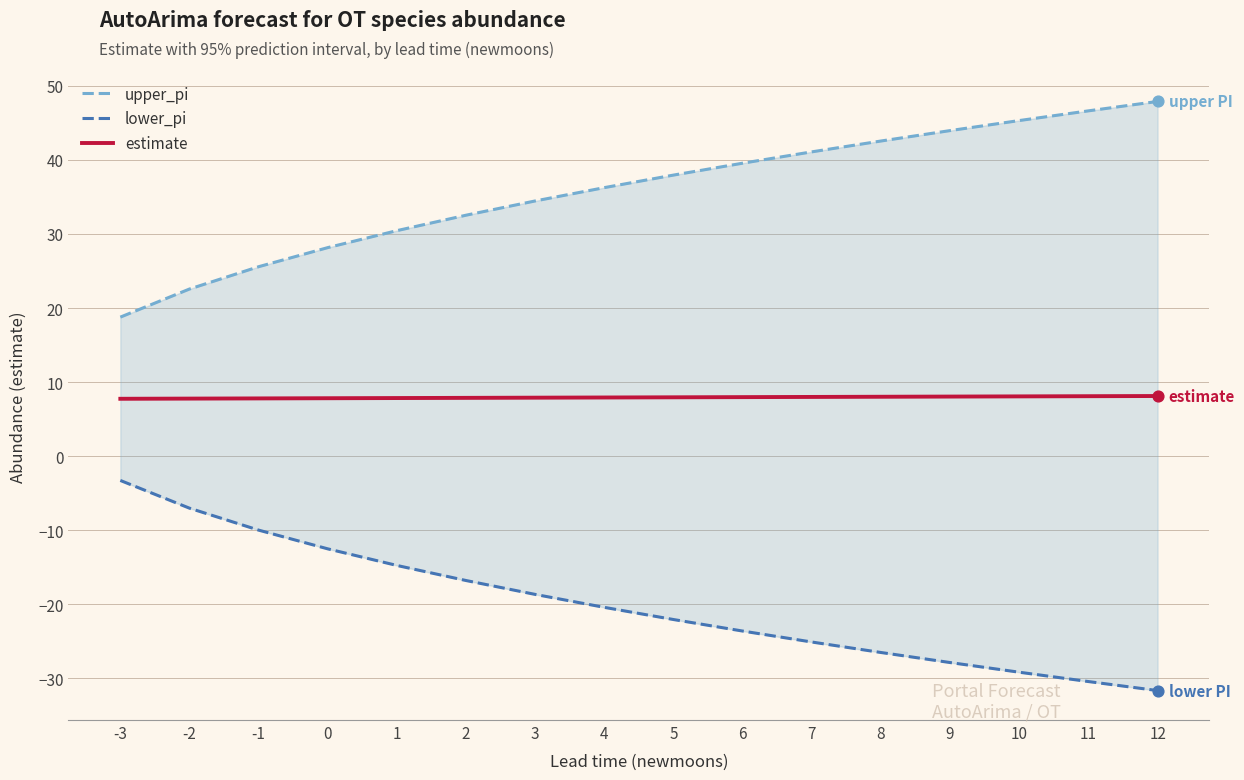

At how many categories does at least one series exceed 19?

15